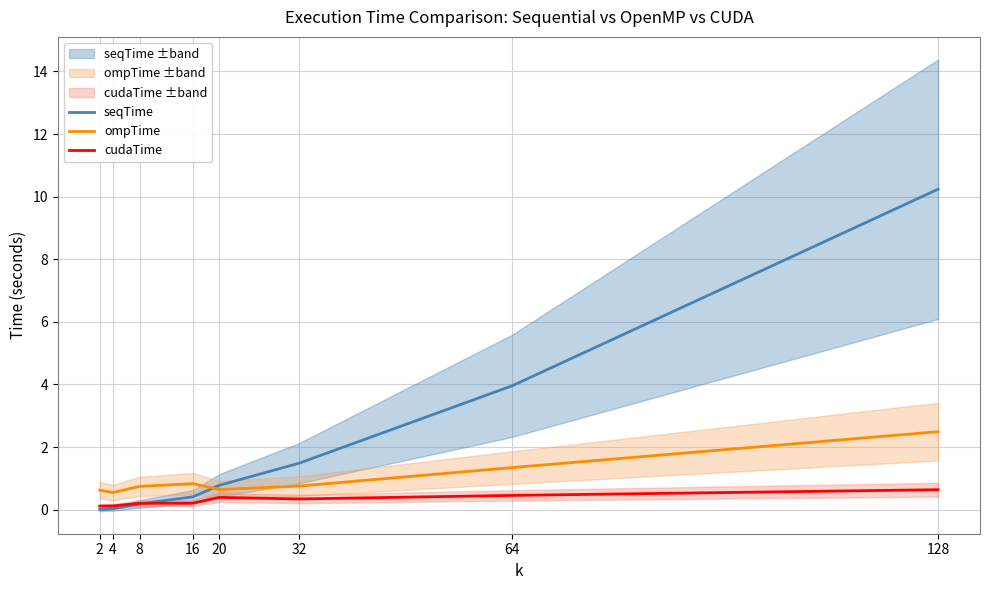

List the series in order of their overall mean, lowest first.

cudaTime, ompTime, seqTime